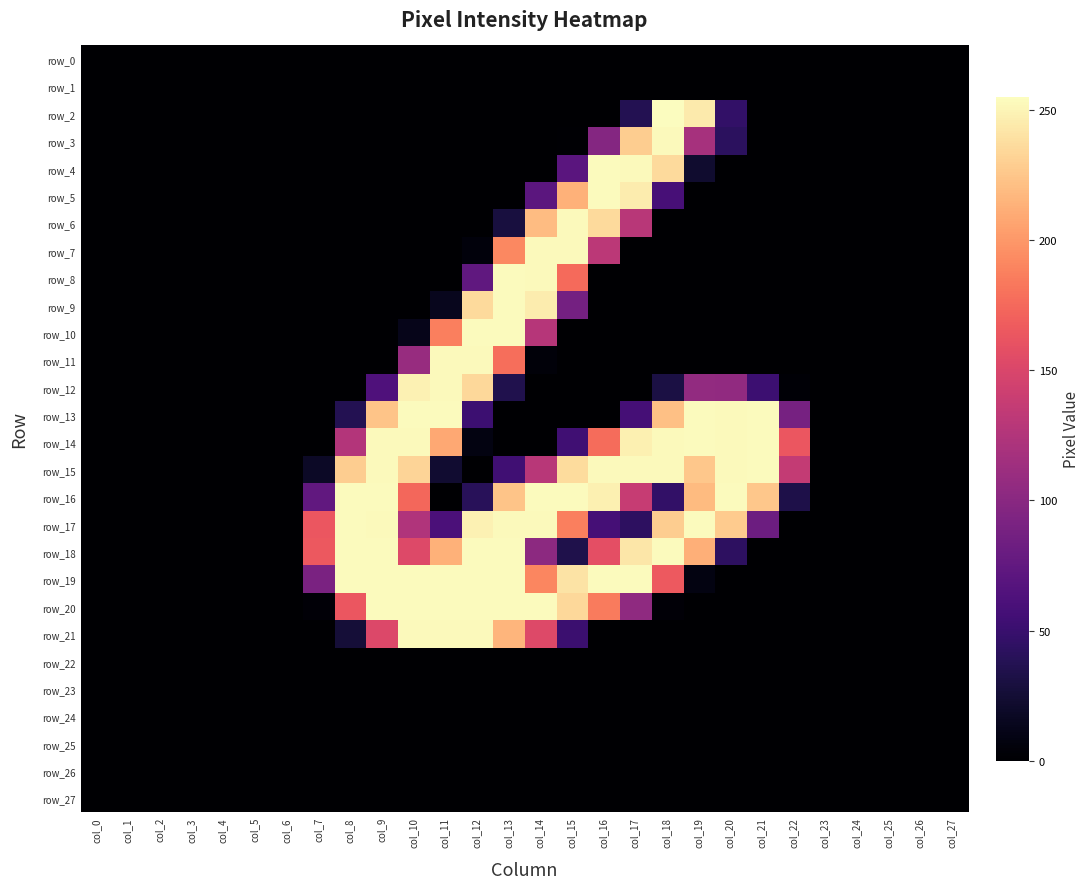

What is the spread (max minus min) of values at col_8?

254